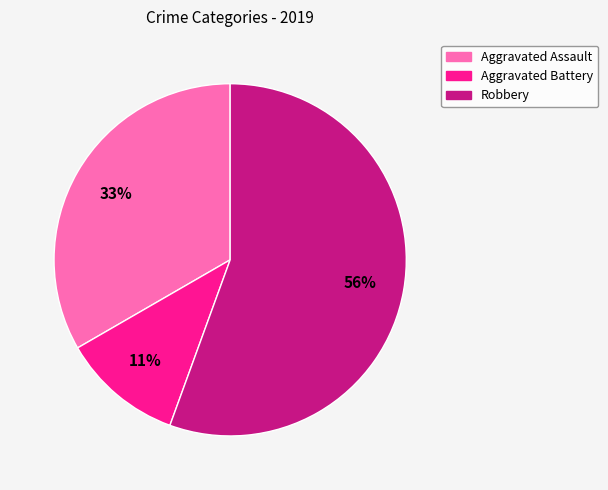

What percentage is the Robbery slice, to the nearest percent?

56%